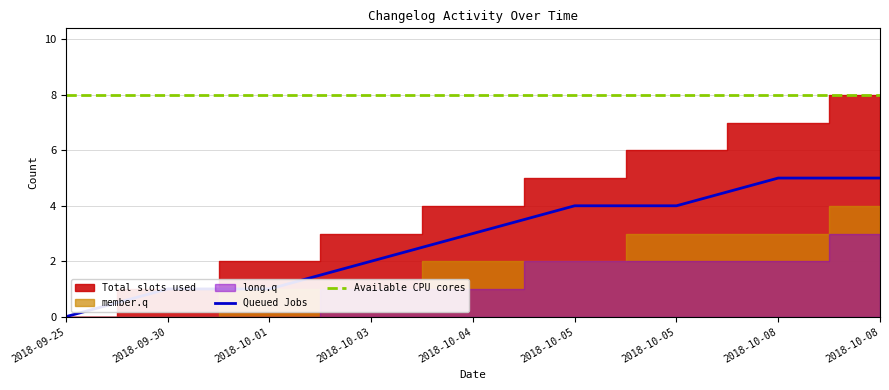

What is the highest value of the Available CPU cores series?

8